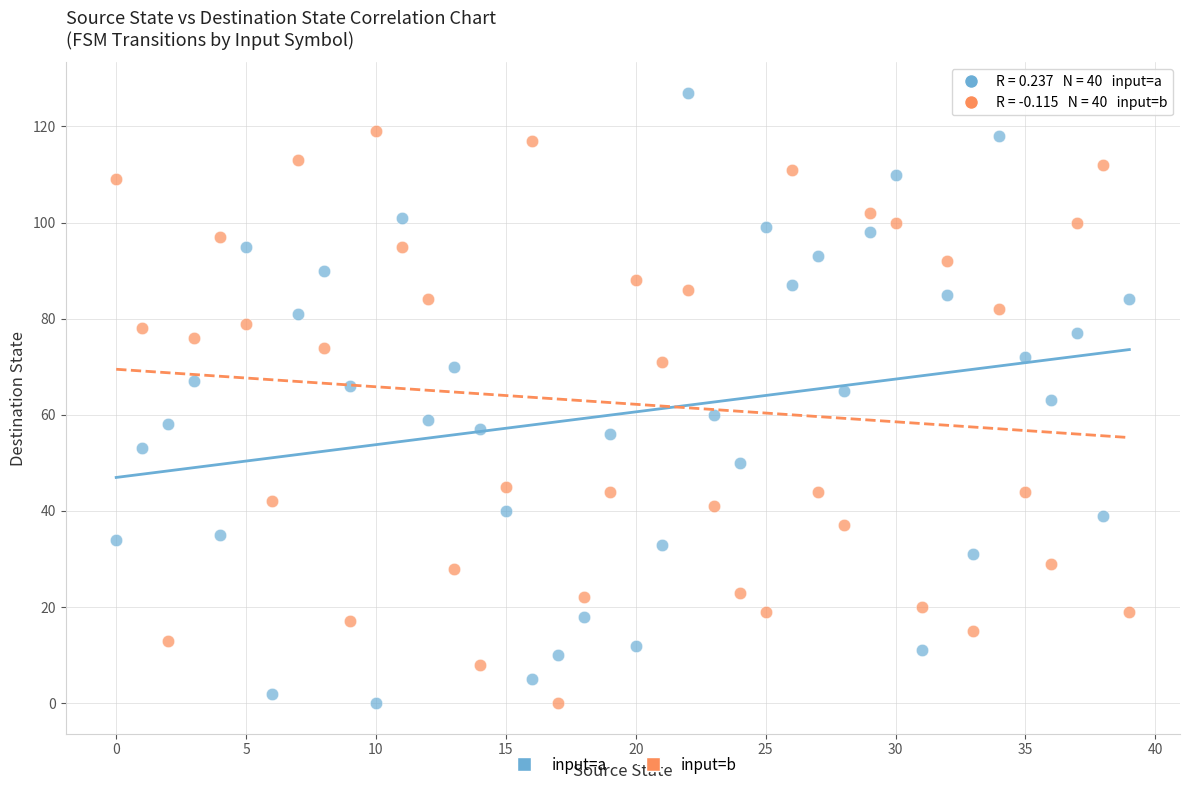

Across all data points, what is the range of Y values (max minus min)?

127